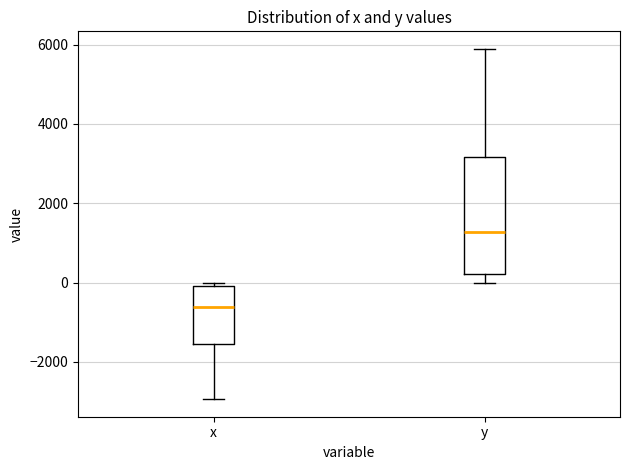

Reading left to right, transcribe this box plot: for each box, give where its median line is, the range the box spans, and where its two whiskers end, as read against the y-axis. The values are not printed on the chart, so give them approximately, as read against the axis.

x: median -600, box -1600 to 0, whiskers -3000 to 0 (just above the box's upper edge)
y: median 1200, box 200 to 3200, whiskers 0 to 5800